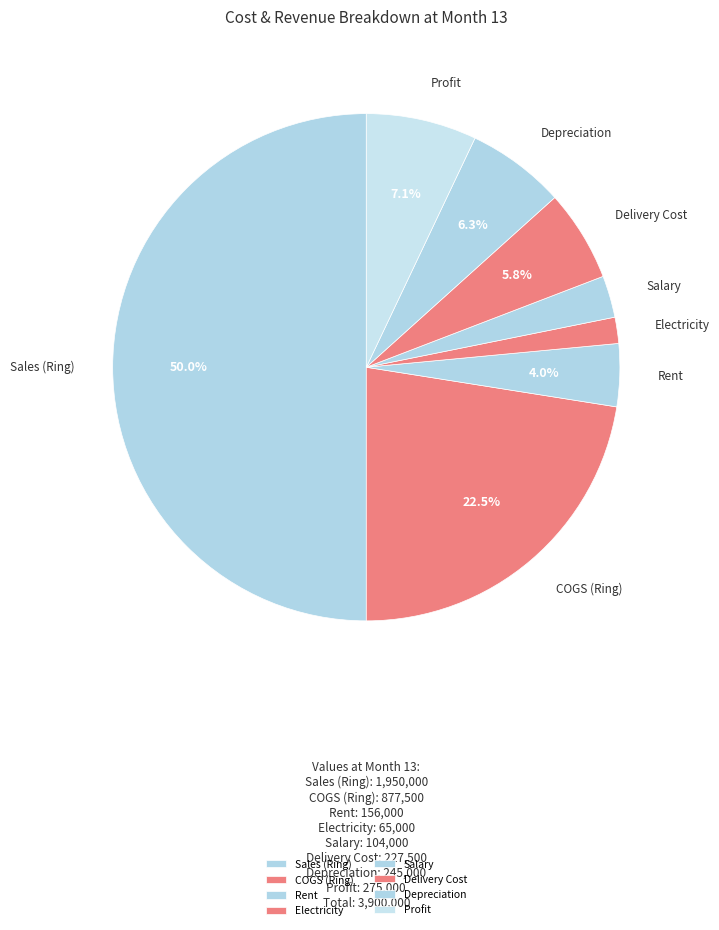

To the nearest percent, what is the difference between the largest and smallest slice percentages?

48%